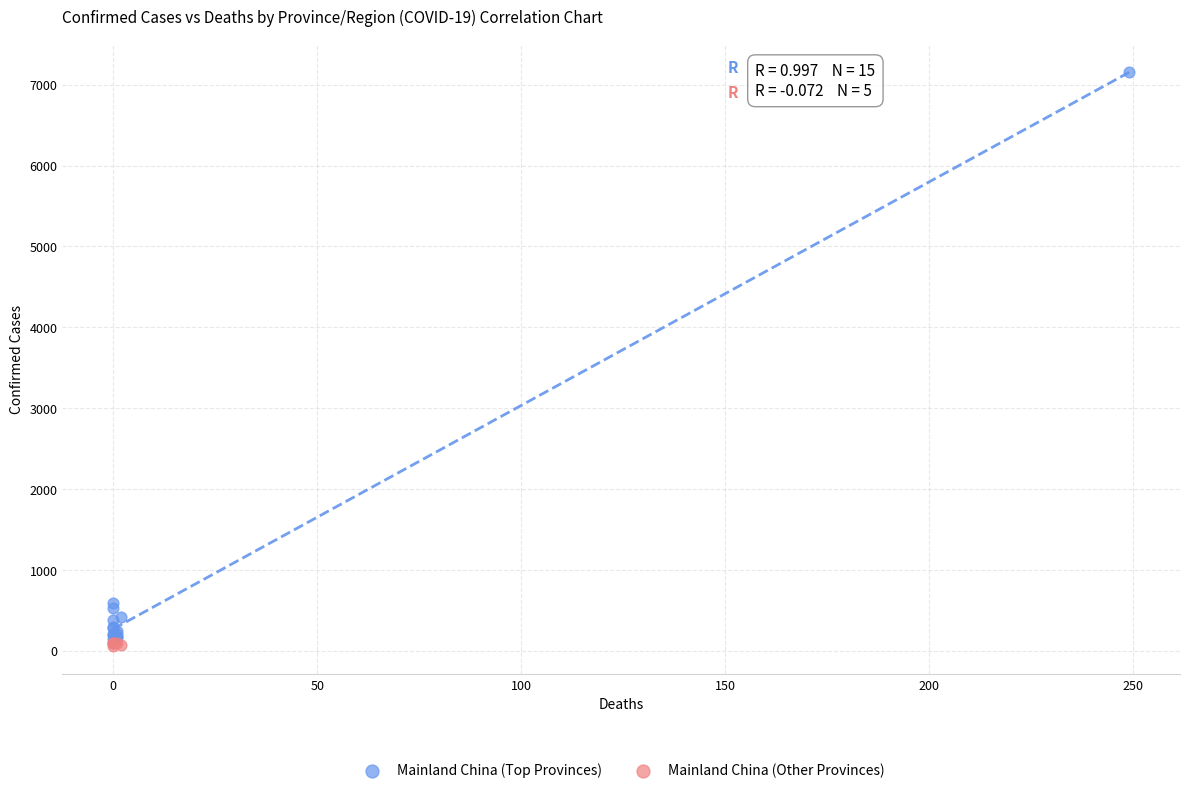

Which series reaches the maximum Y coordinate?

Mainland China (Top Provinces)